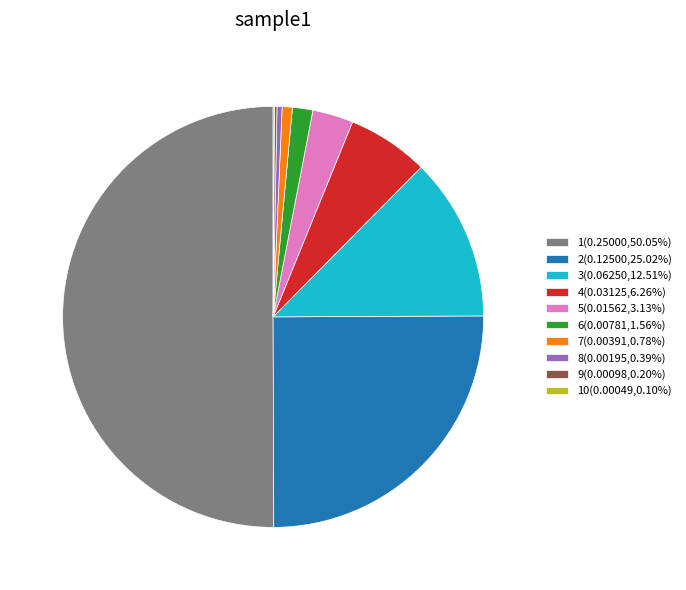

Does 6(0.00781,1.56%) account for over 50% of the chart?

No